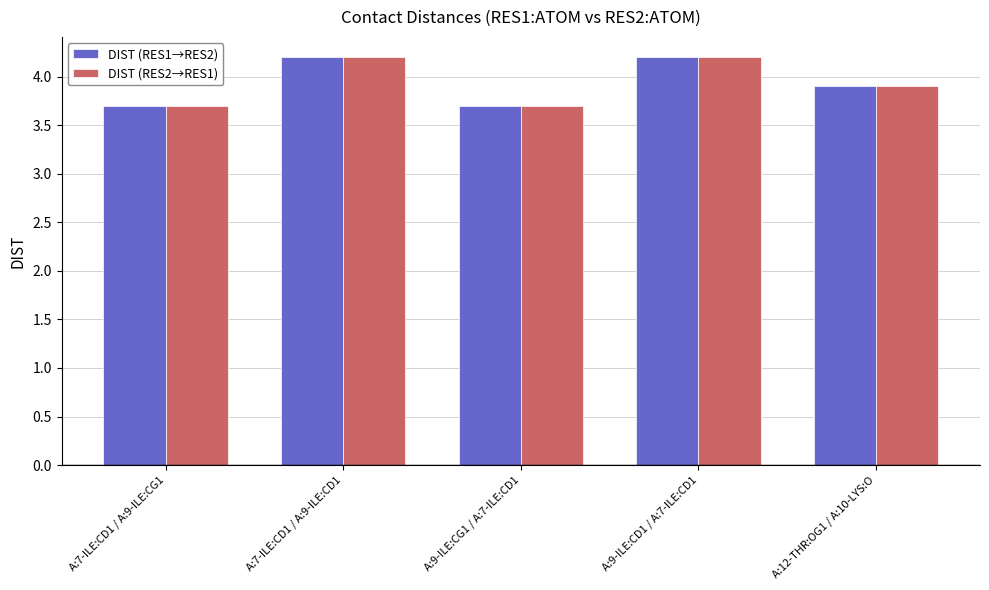

What is the lowest value of the DIST (RES1→RES2) series?

3.7